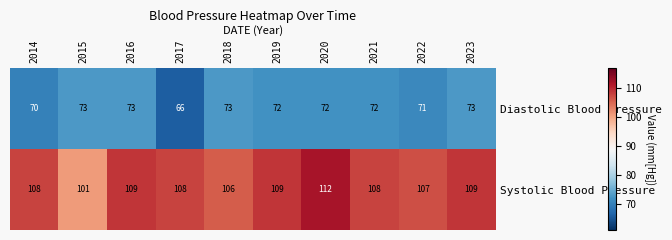

Between 2016 and 2019, which series saw the biggest shift?

Diastolic Blood Pressure